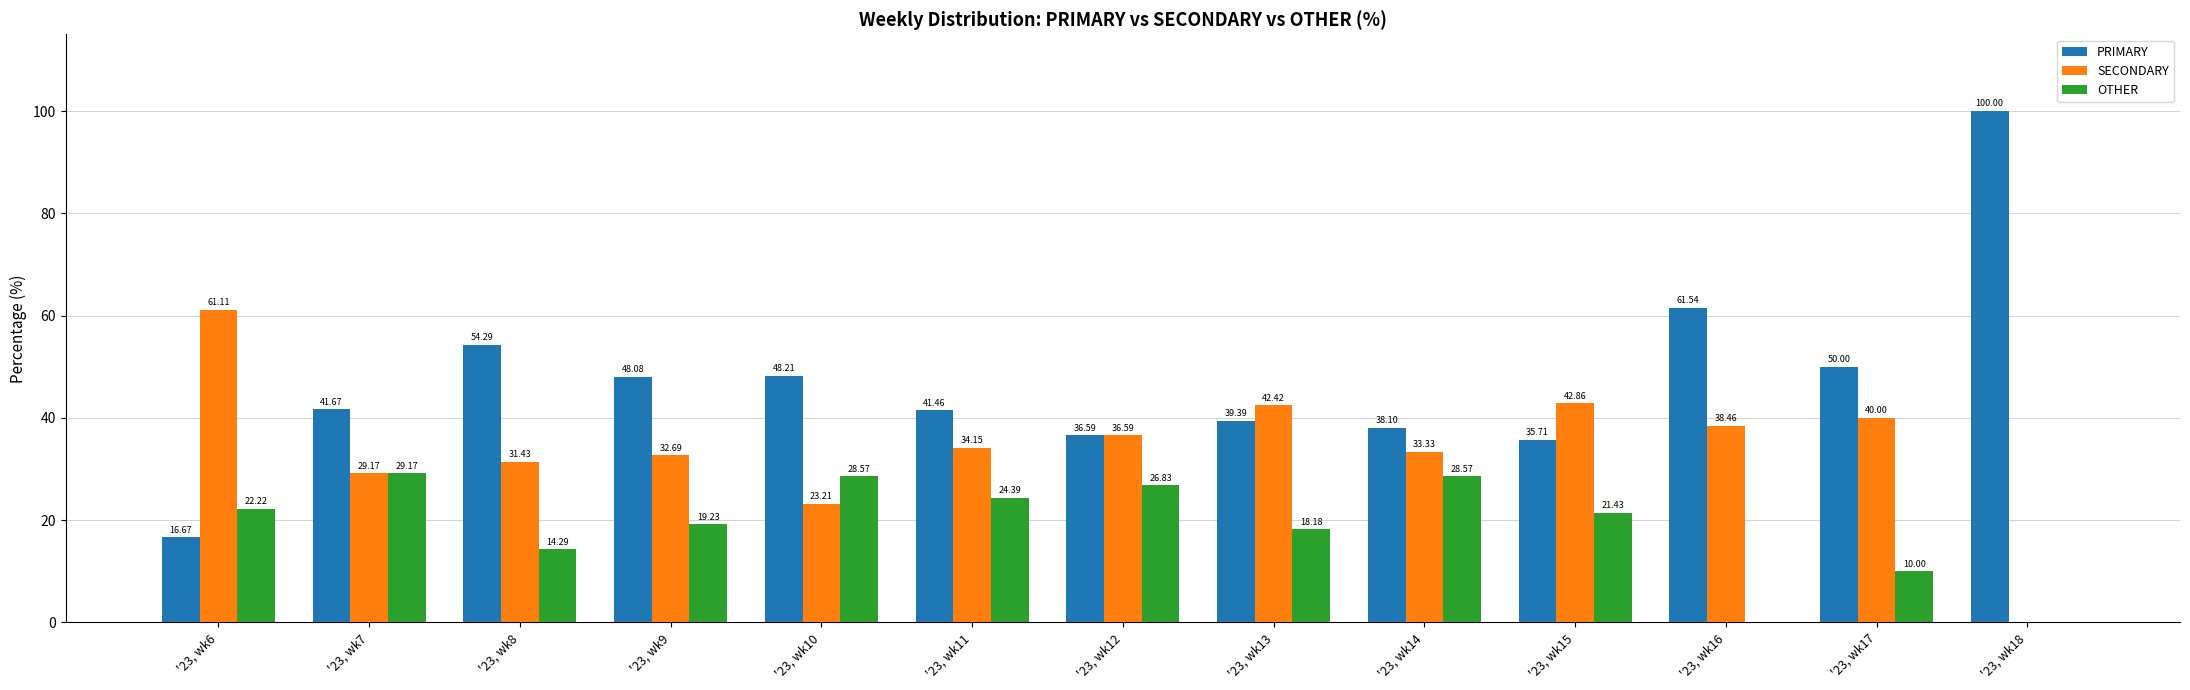

Is the value of OTHER at '23, wk17 greater than the value of PRIMARY at '23, wk16?

No